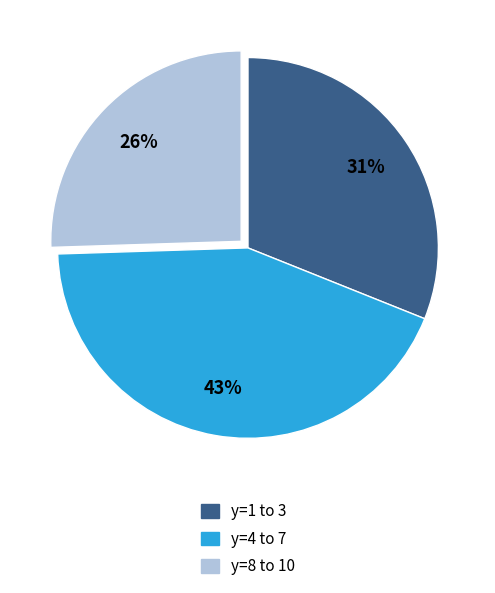

Combined, do y=8 to 10 and y=4 to 7 account for over 50%?

Yes